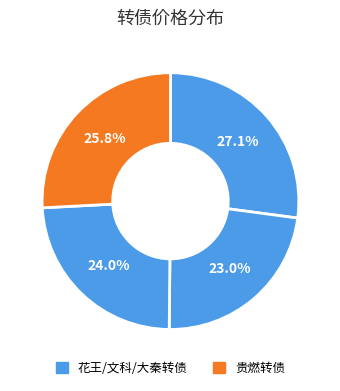

Count the number of slices in the pie.

4